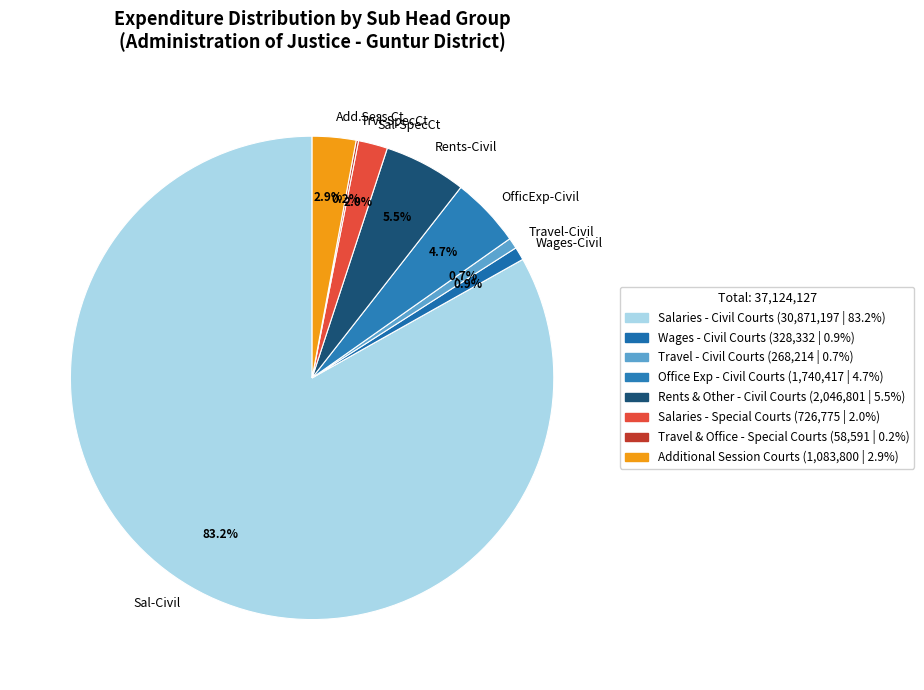

Which category accounts for the majority?

Sal-Civil